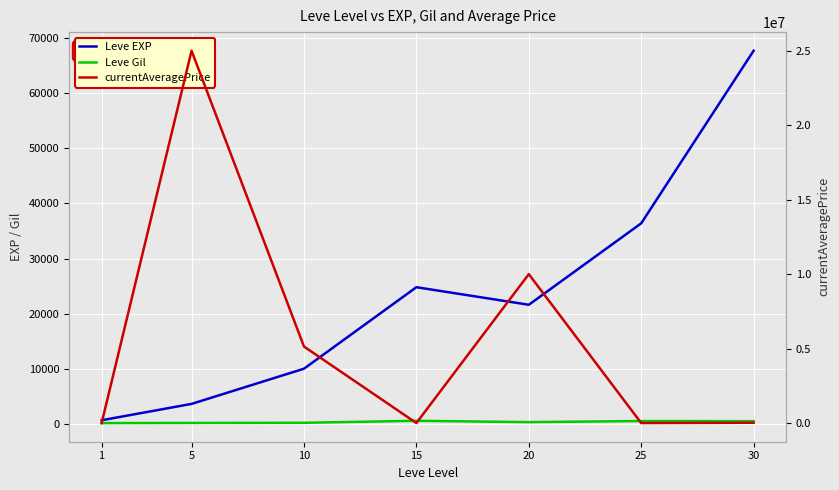

Between 15 and 10, which is larger?

15